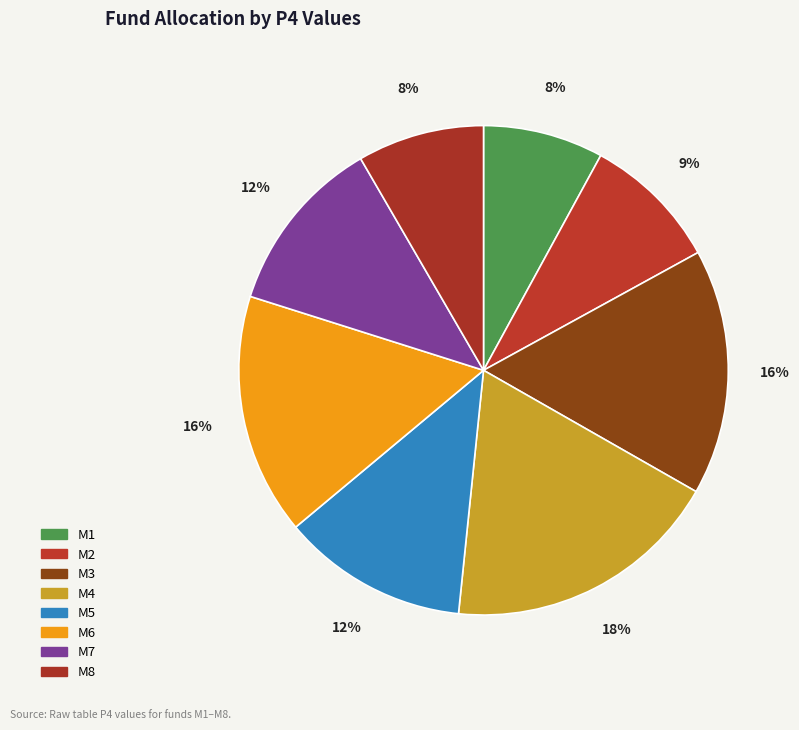

Is there any slice that represents more than half of the pie?

No